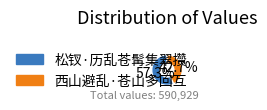

Which category accounts for the majority?

松钗·历乱苍髯集翠攒